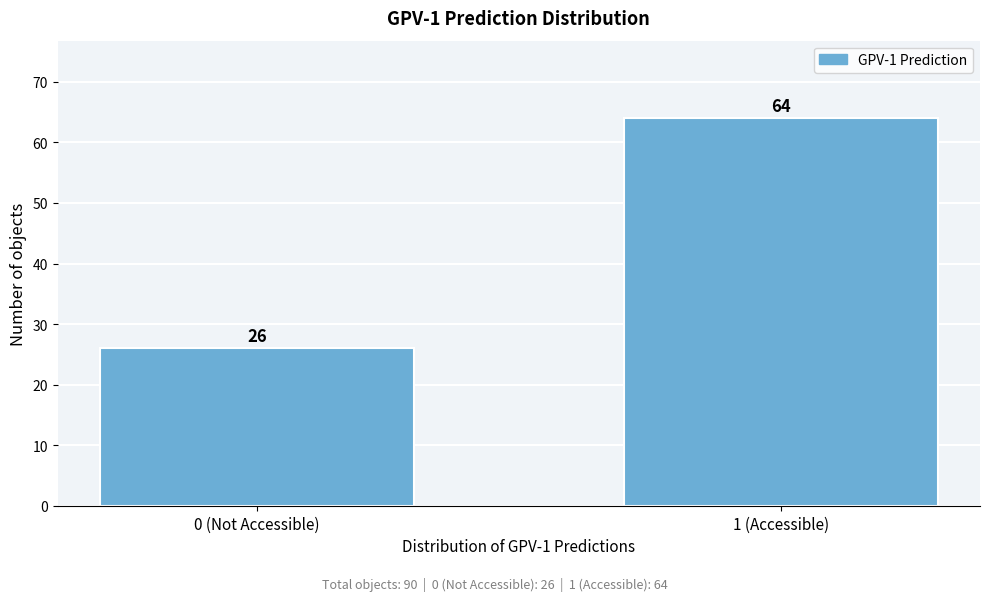

Reading right to left, list all the values displayed in this chart.

1 (Accessible)=64	0 (Not Accessible)=26